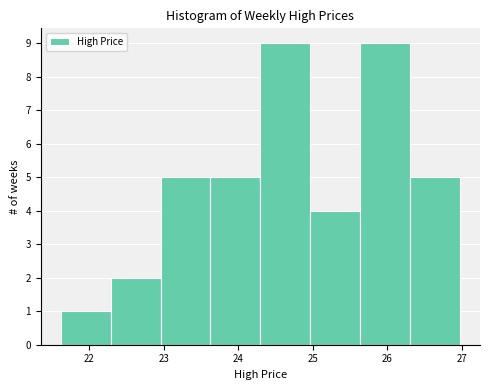

Reading left to right, transcribe this chart: for each bar, give the range it covers on the x-axis and its height. Neither the bar edges nor the heights are printed on the chart, so give them approximately, as read against the axes.

21.6 to 22.3: 1
22.3 to 23.0: 2
23.0 to 23.6: 5
23.6 to 24.3: 5
24.3 to 25.0: 9
25.0 to 25.6: 4
25.6 to 26.3: 9
26.3 to 27.0: 5